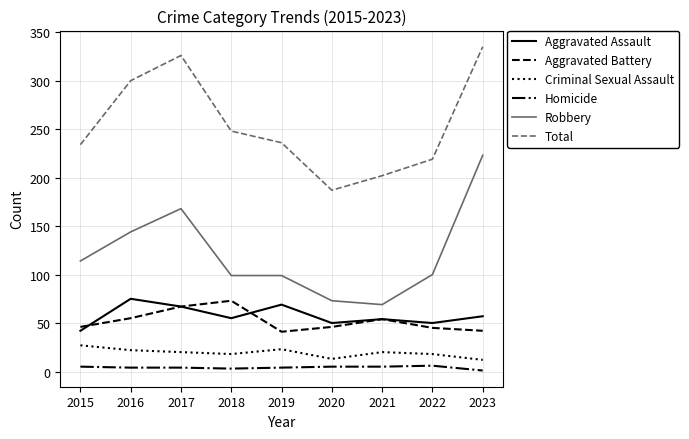

What is the maximum value shown in the chart?

335